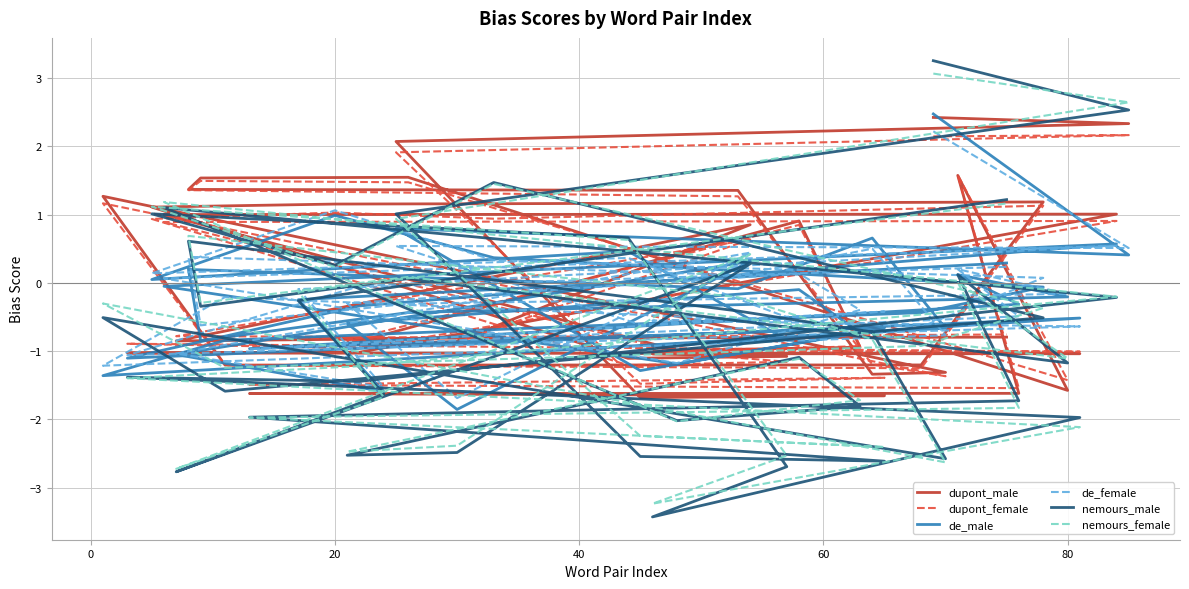

What is the difference between the second highest and second lowest values in the nemours_female series?

5.4